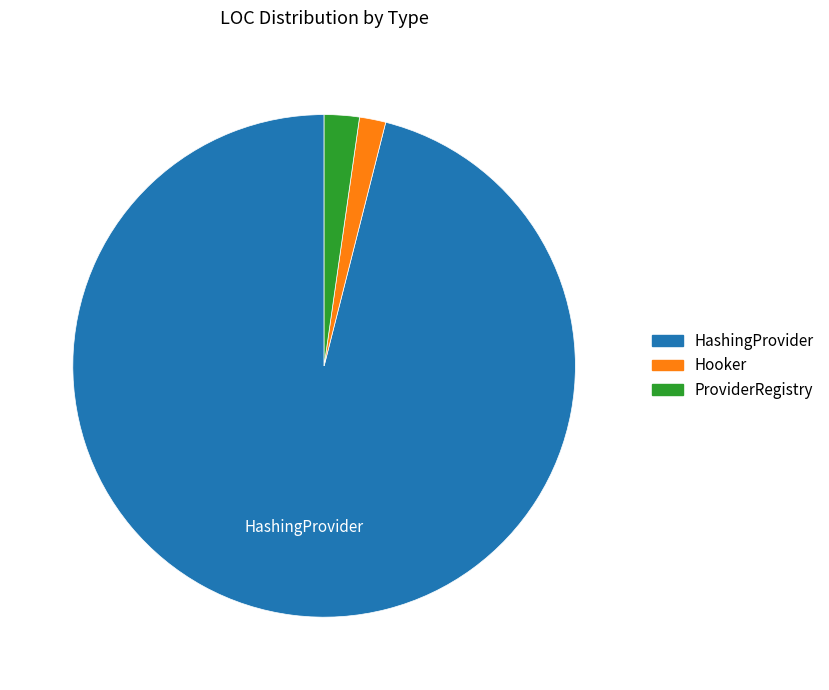

Count the number of slices in the pie.

3